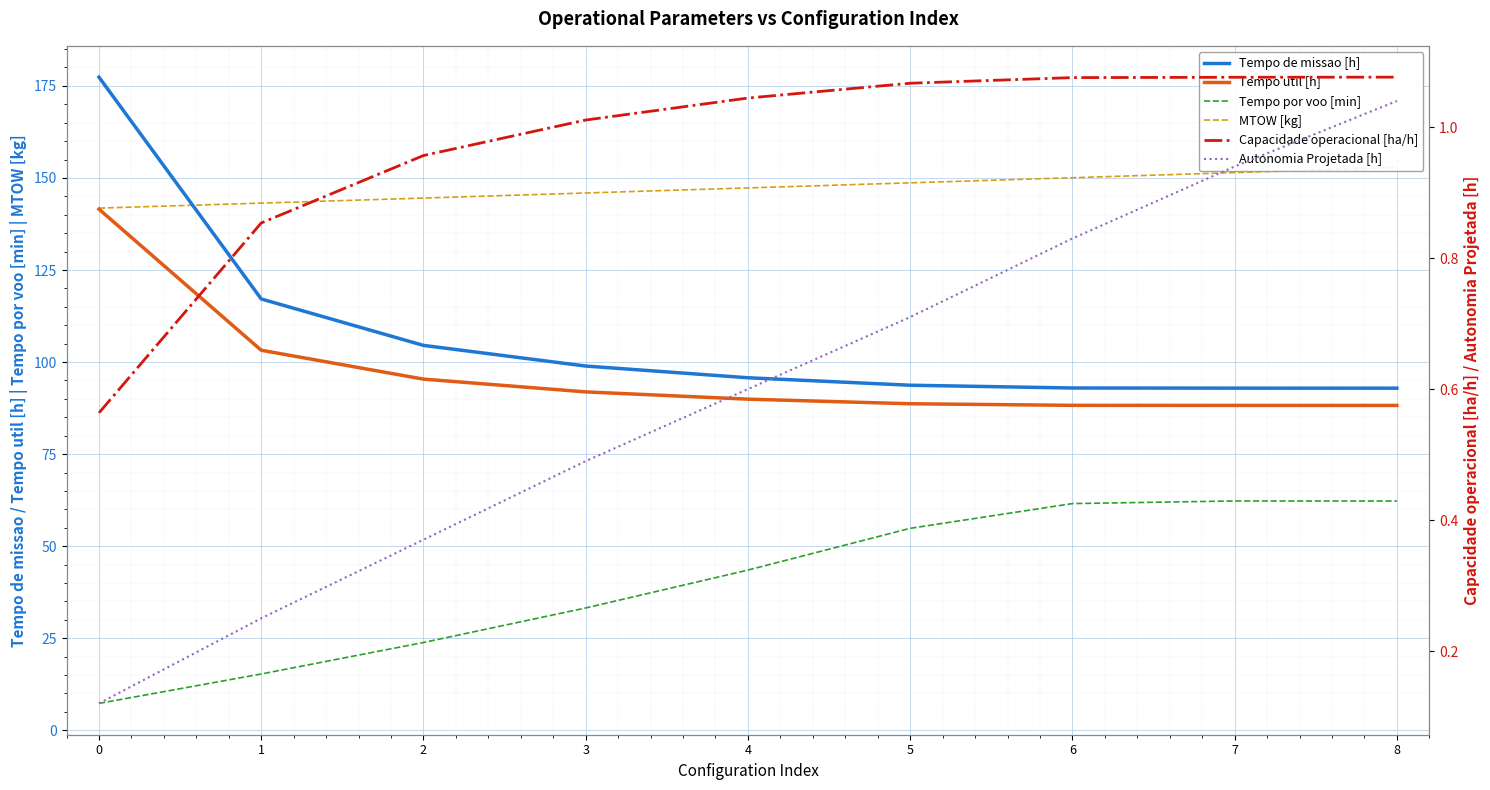

Which series changed the most between 4 and 7?

Tempo por voo [min]